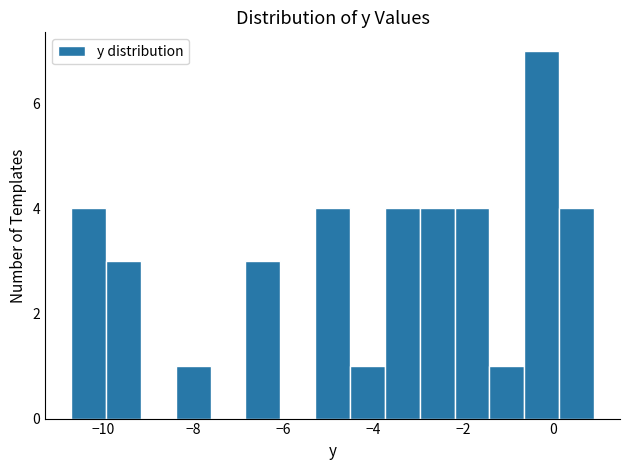

Read against the x-axis, roughly where is the centre of the tallest bar?

-0.2